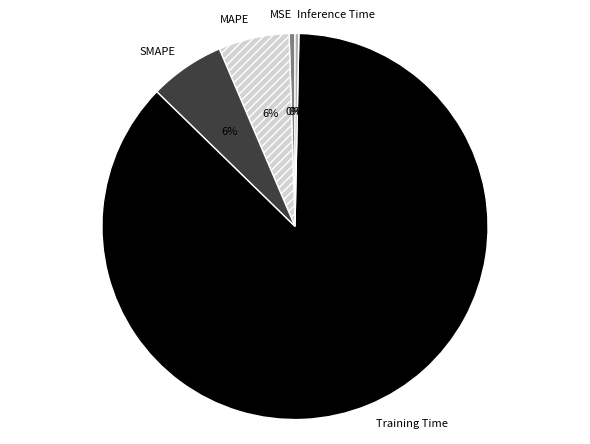

Combined, do Training Time and MAPE account for over 50%?

Yes